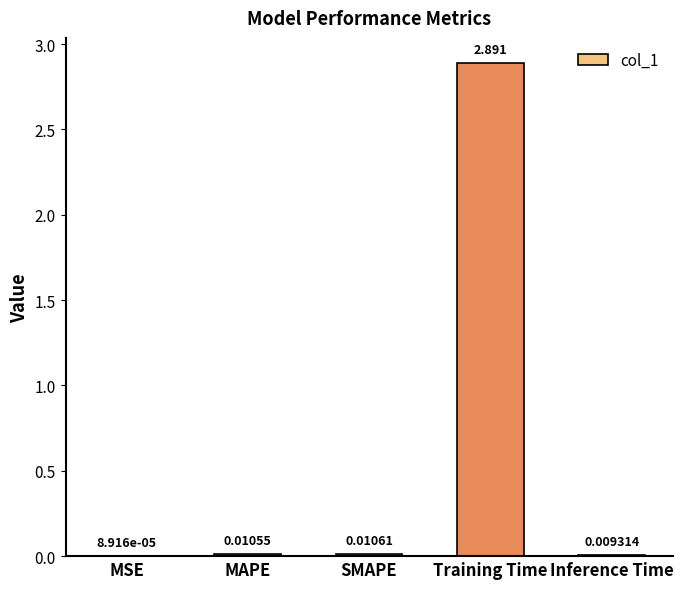

At which category does the chart reach its peak across all series?

Training Time